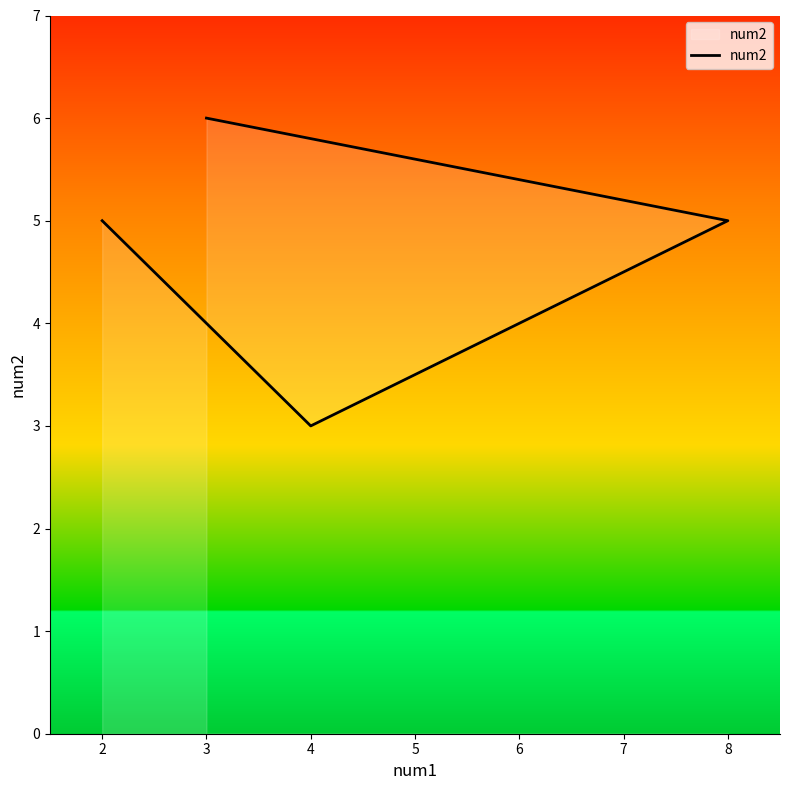

What is the minimum value shown in the chart?

3